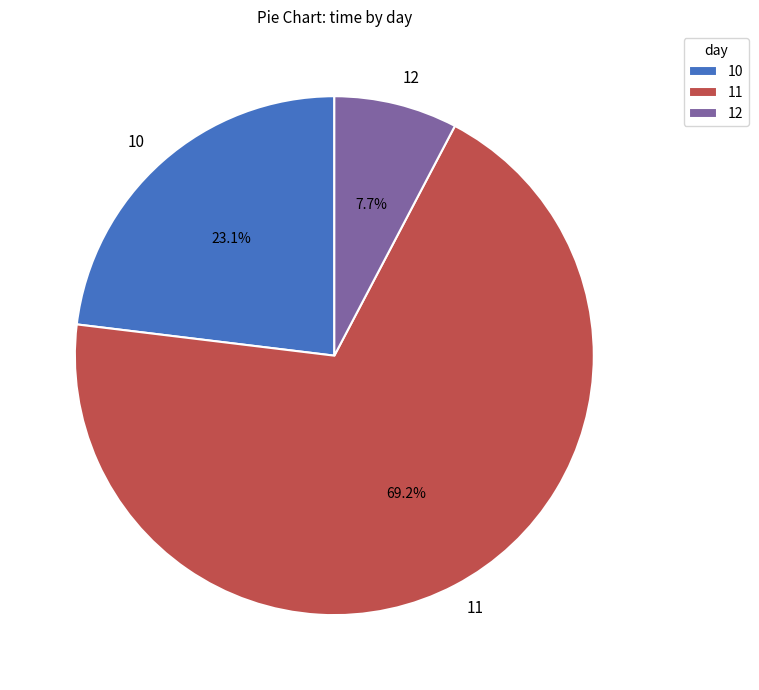

Which slice is the smallest?

12